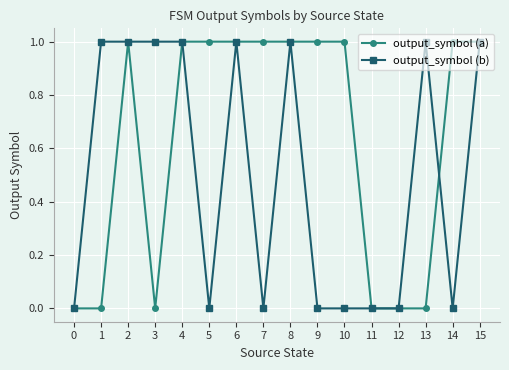

Between 6 and 7, which series saw the biggest shift?

output_symbol (b)